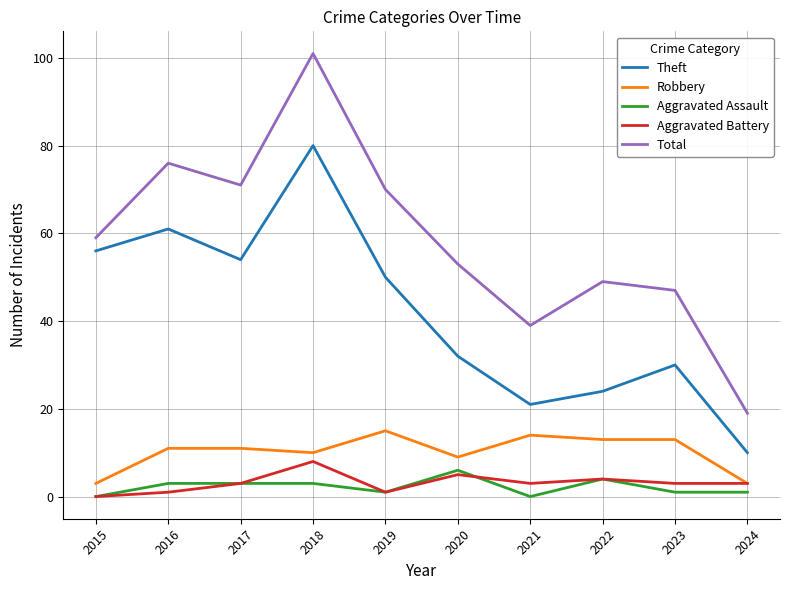

At how many categories does at least one series exceed 69?

4